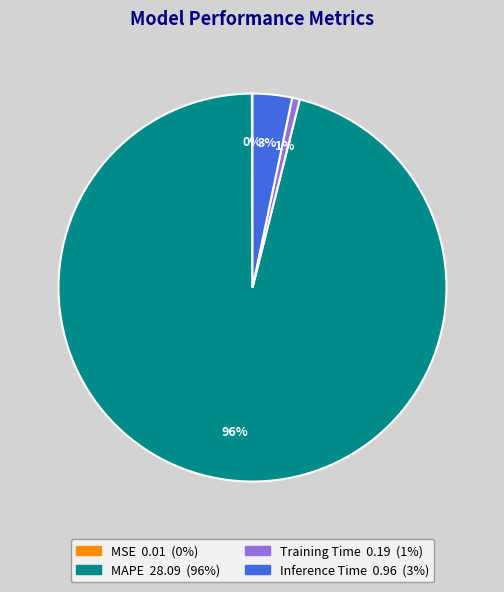

To the nearest percent, what is the average slice percentage?

25%